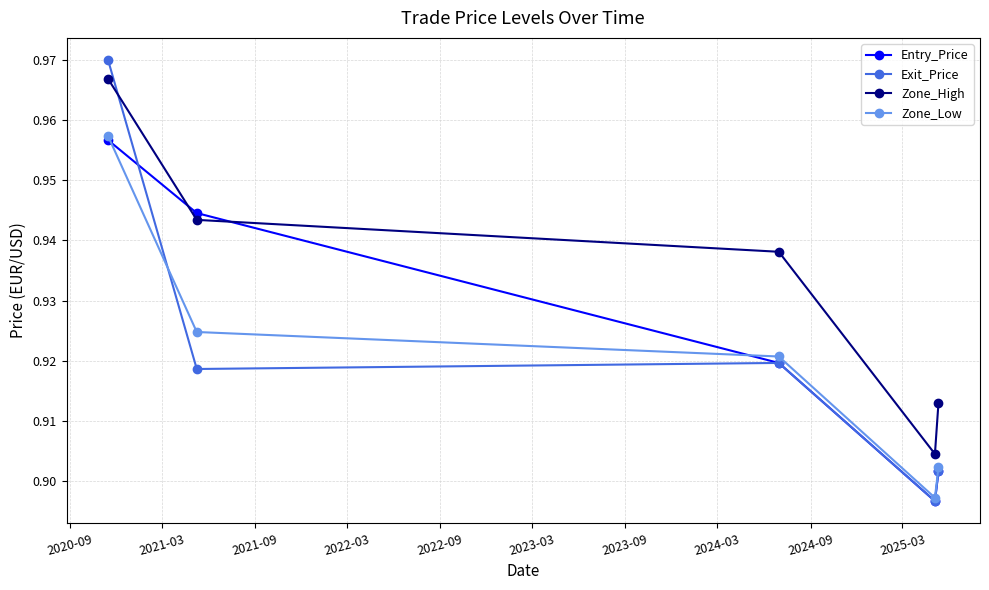

After their last crossing, which series has the higher values: Zone_Low or Entry_Price?

Zone_Low